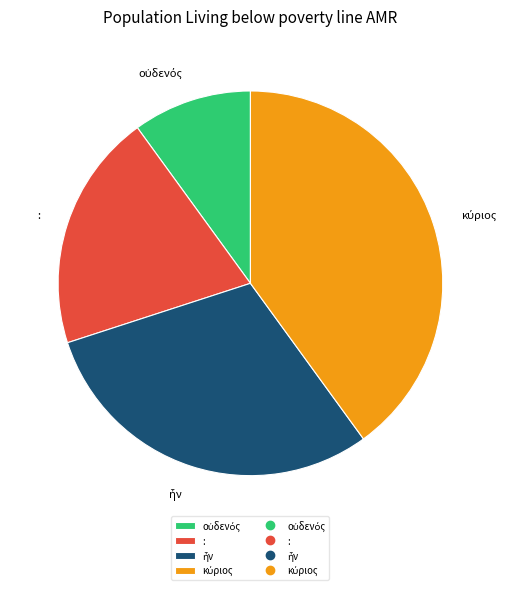

True or false: : accounts for 20% of the total.

True